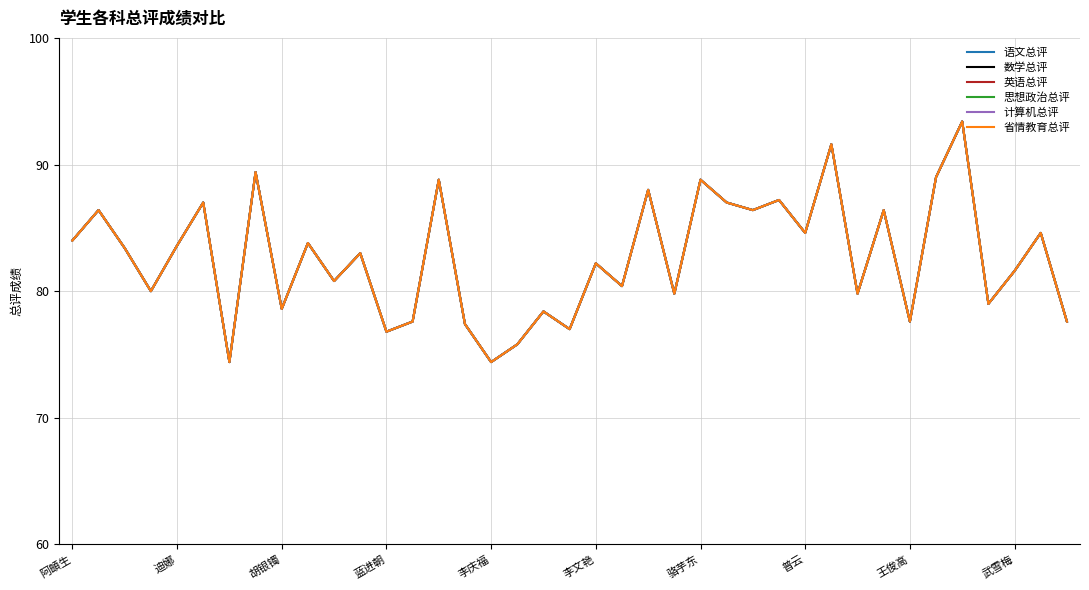

Does the chart display data point markers on the line(s)?

No